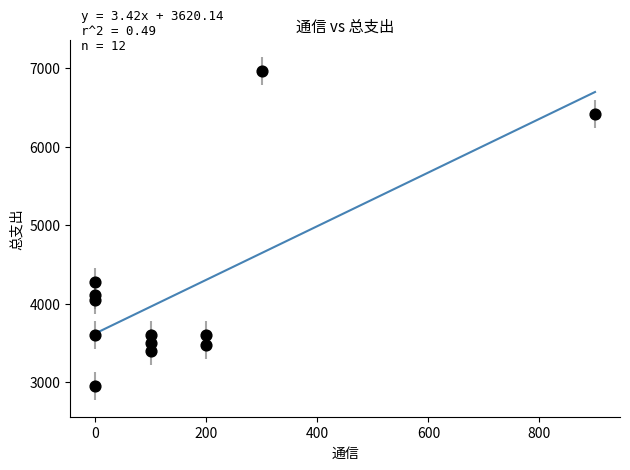

What Y value in the scatter plot is closest to 4961?

4276